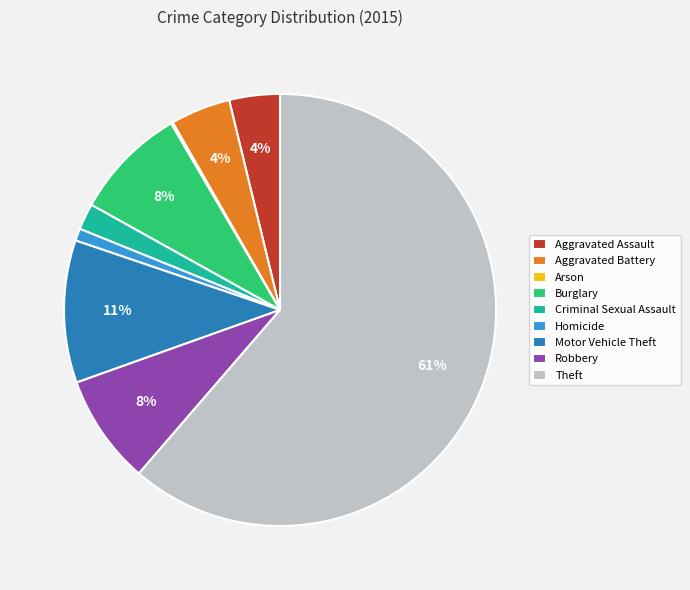

Is it true that Motor Vehicle Theft is 23% of the pie?

False